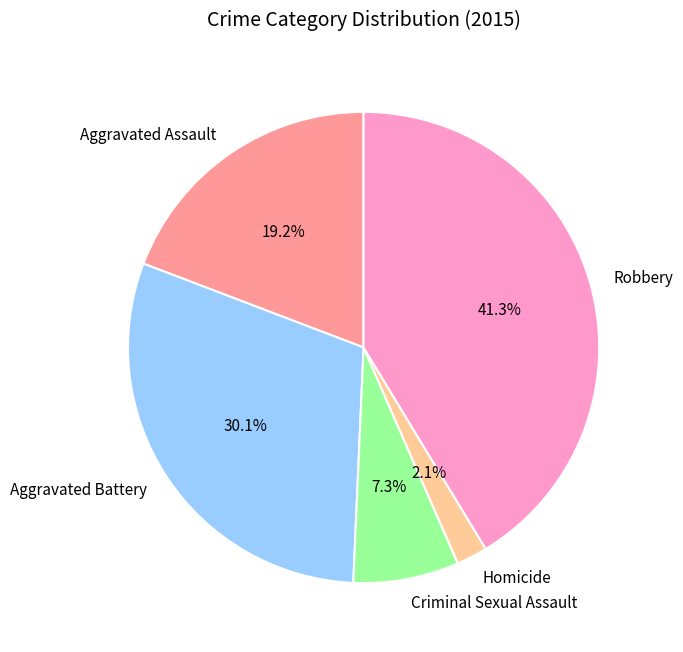

Combined, what portion of the pie is Aggravated Battery and Homicide?

32.2%